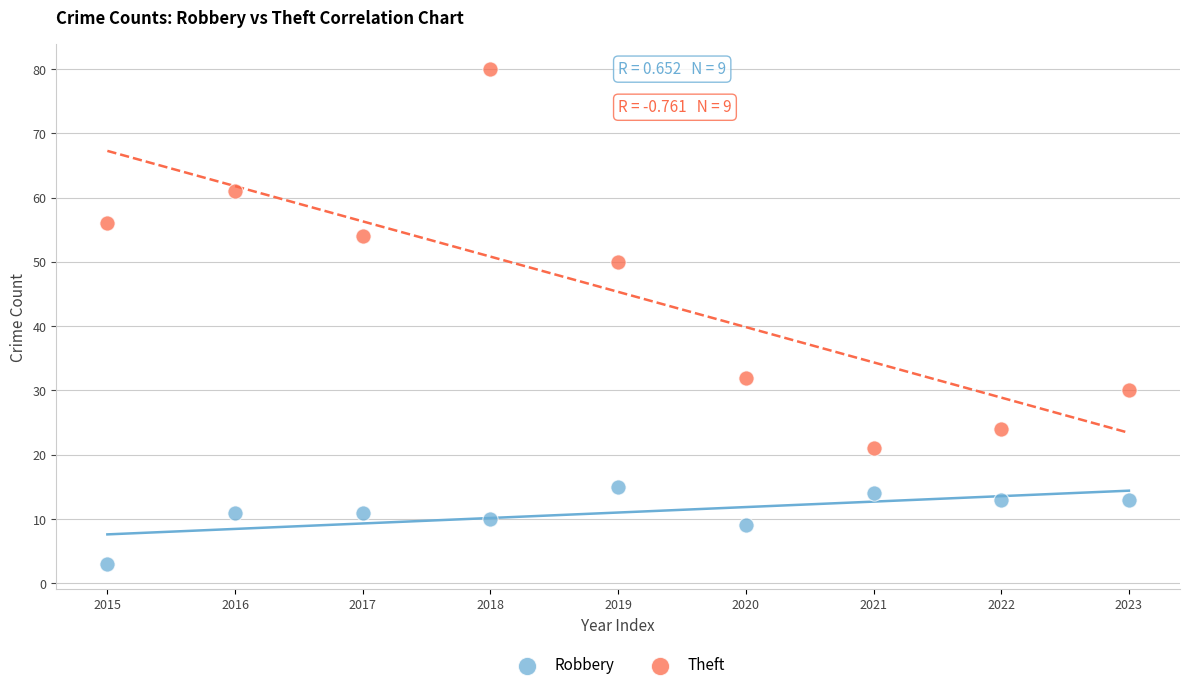

Across all data points, what is the range of Y values (max minus min)?

77